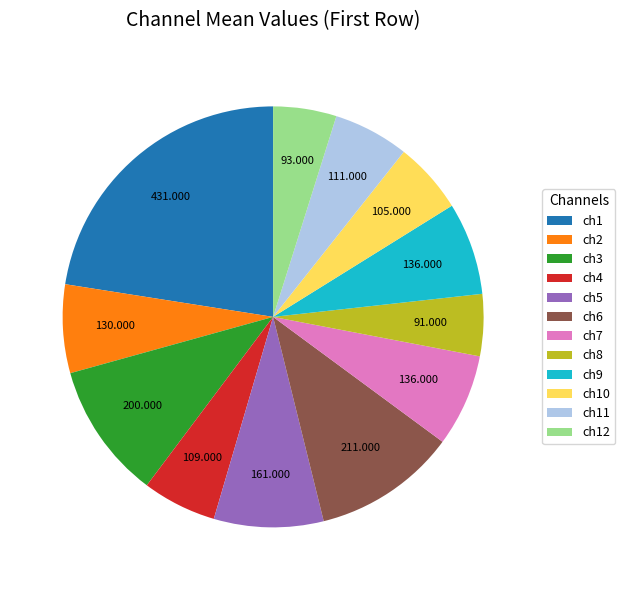

Do ch11 and ch9 together represent more than half of the pie?

No